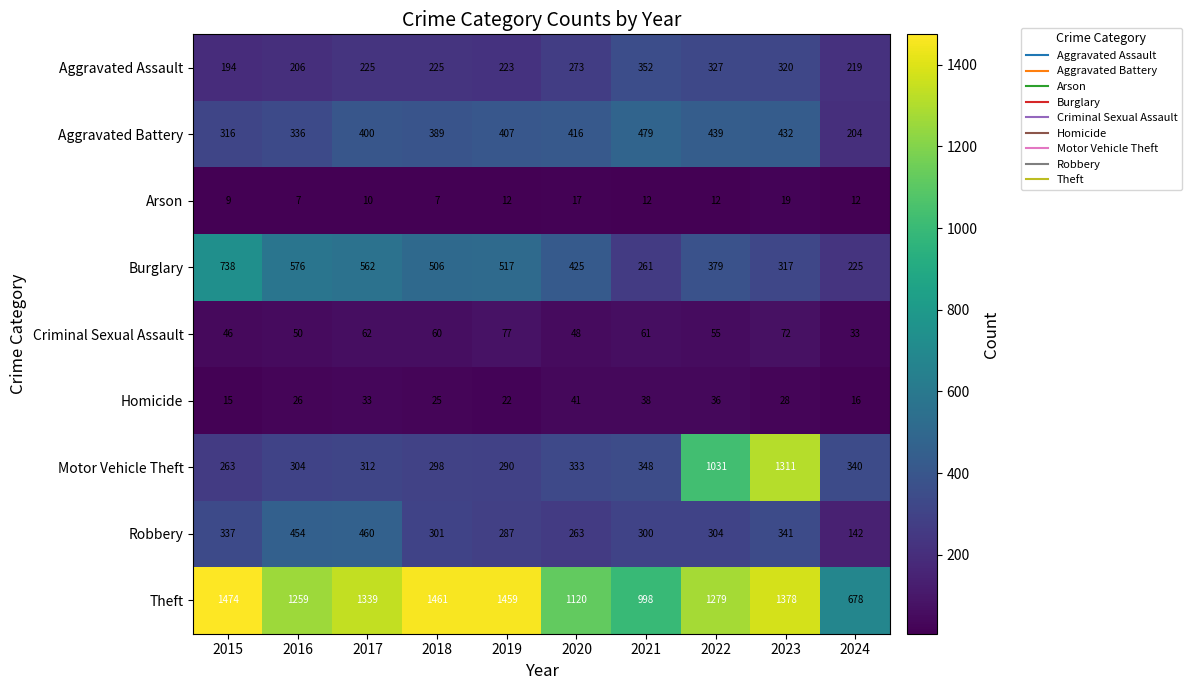

At 2018, list the series in order from largest to smallest.

Theft, Burglary, Aggravated Battery, Robbery, Motor Vehicle Theft, Aggravated Assault, Criminal Sexual Assault, Homicide, Arson